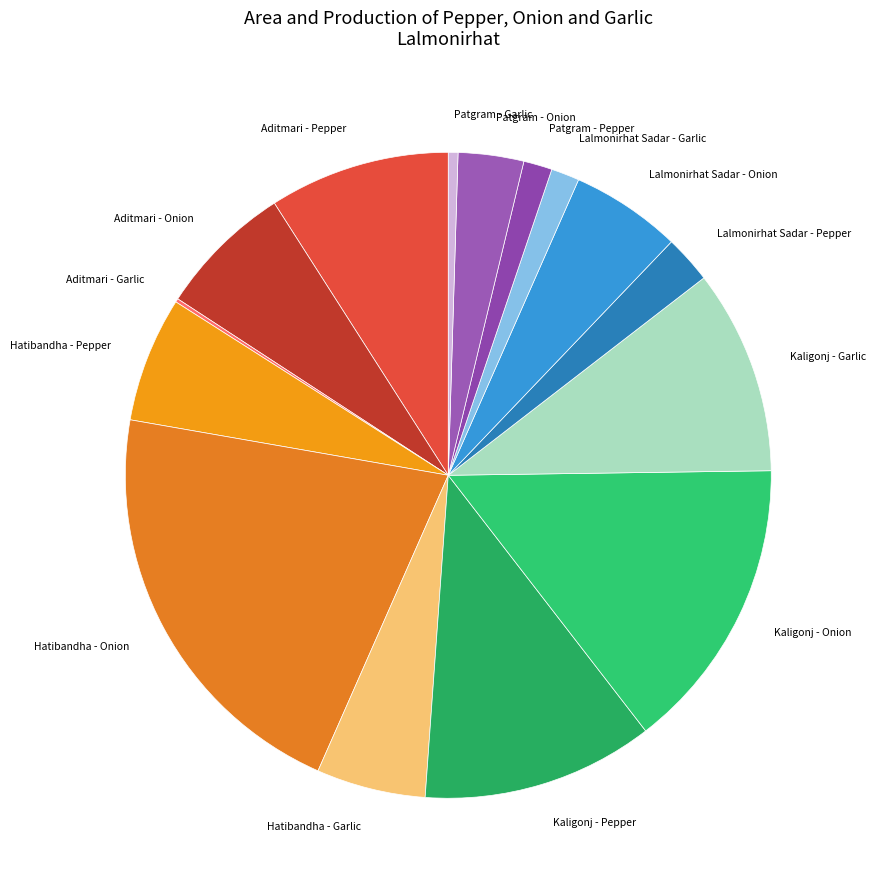

Is there any slice that represents more than half of the pie?

No